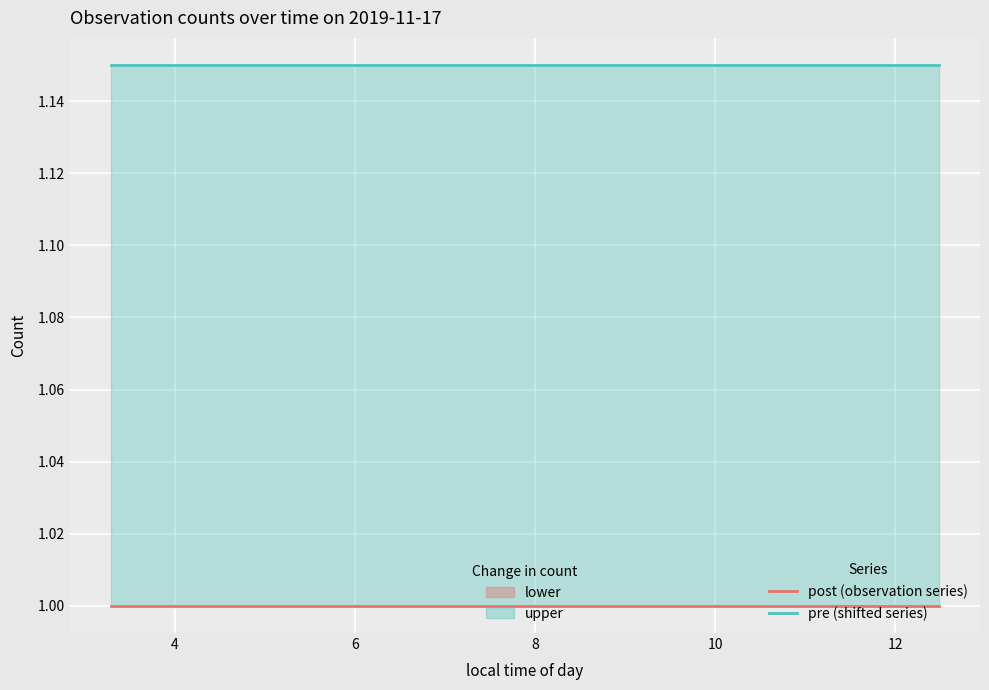

What is the total value across all series at 6?

2.1